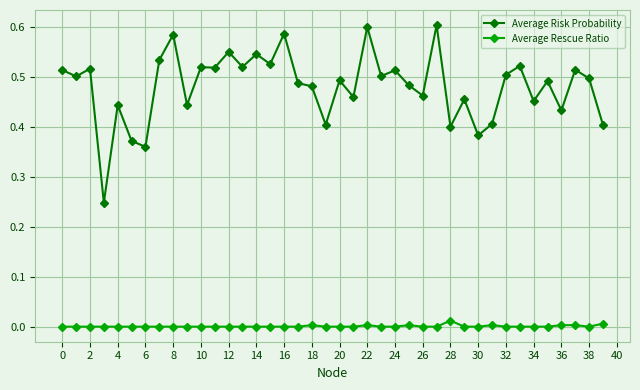

Which series has the largest total across all categories?

Average Risk Probability